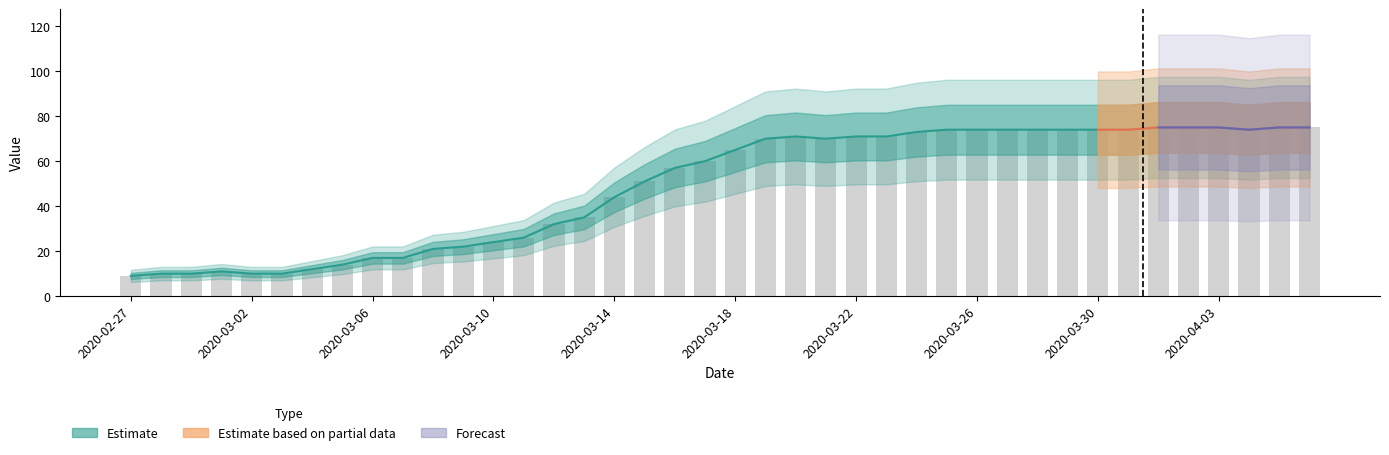

True or false: the data shows 51 at 2020-03-15.

True